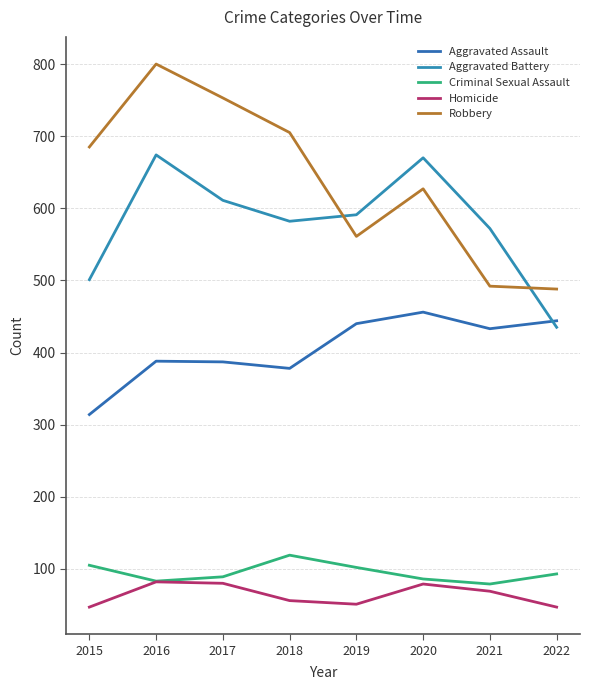

What are all the series names shown in the legend?

Aggravated Assault, Aggravated Battery, Criminal Sexual Assault, Homicide, Robbery